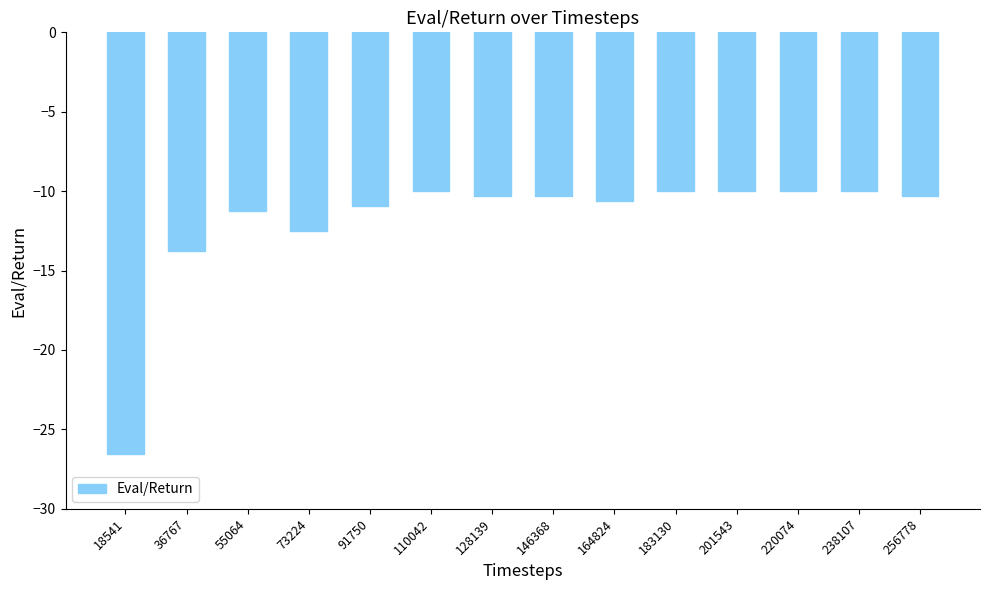

Count the number of data series in this chart.

1